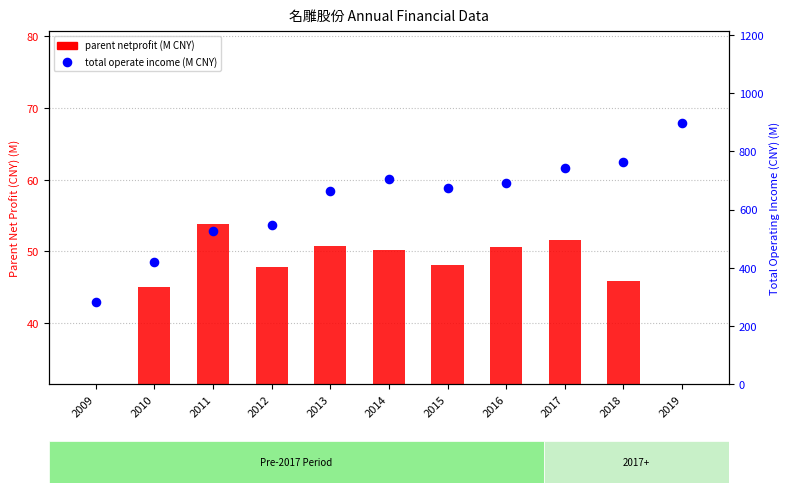

At which category is the sum across all series the highest?

2019